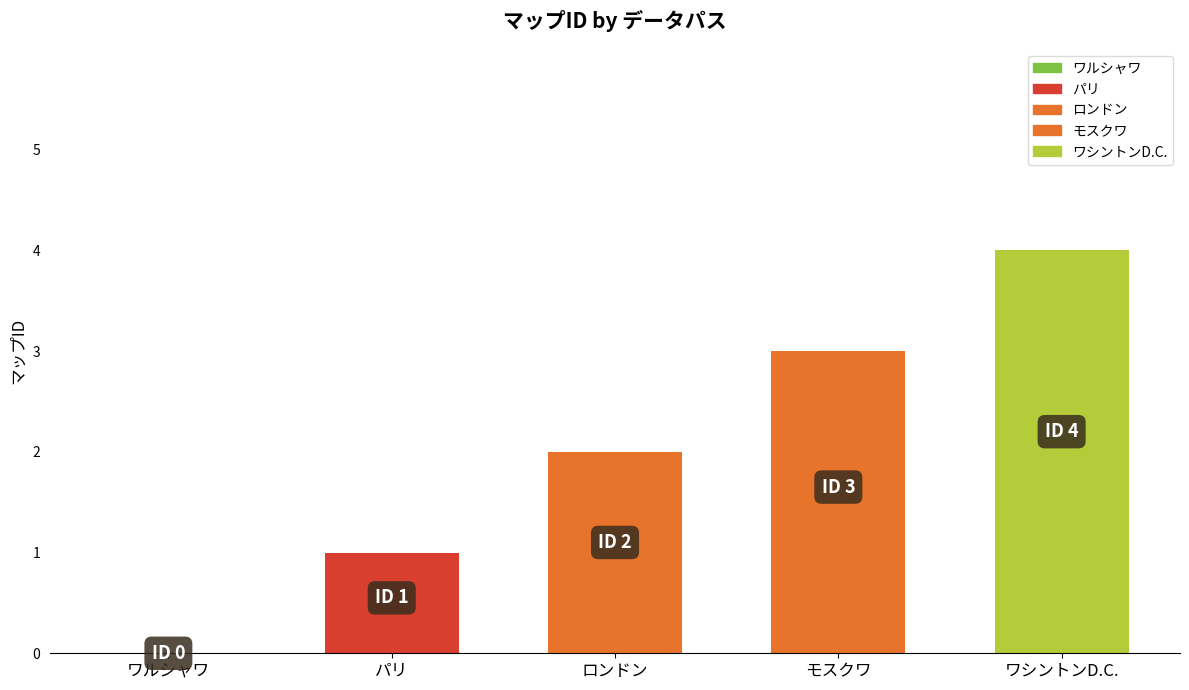

What is the difference between the maximum and second lowest values?

3